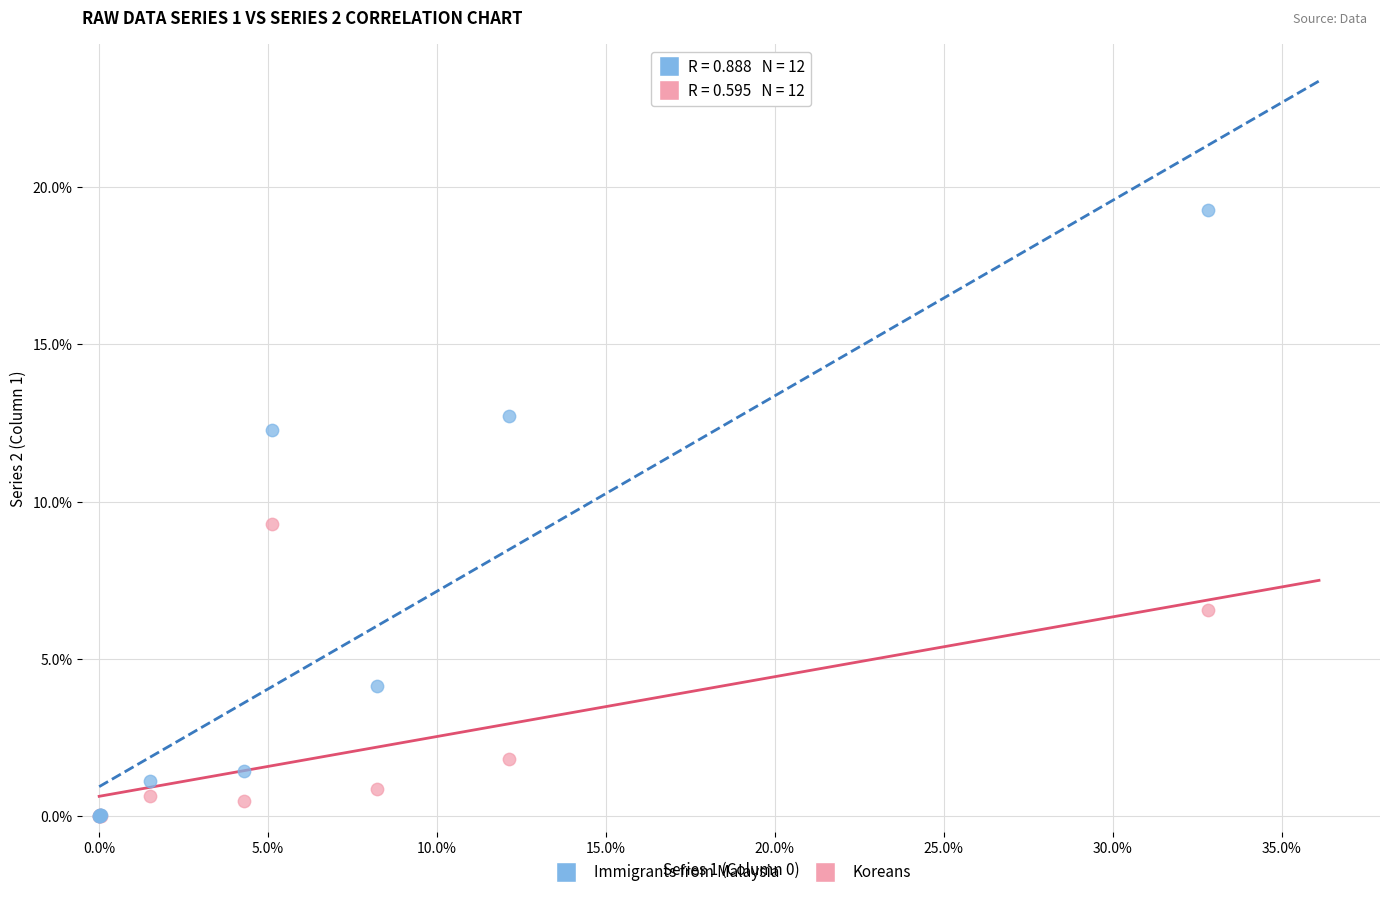

Across all series, what Y value is closest to 9?

9.3